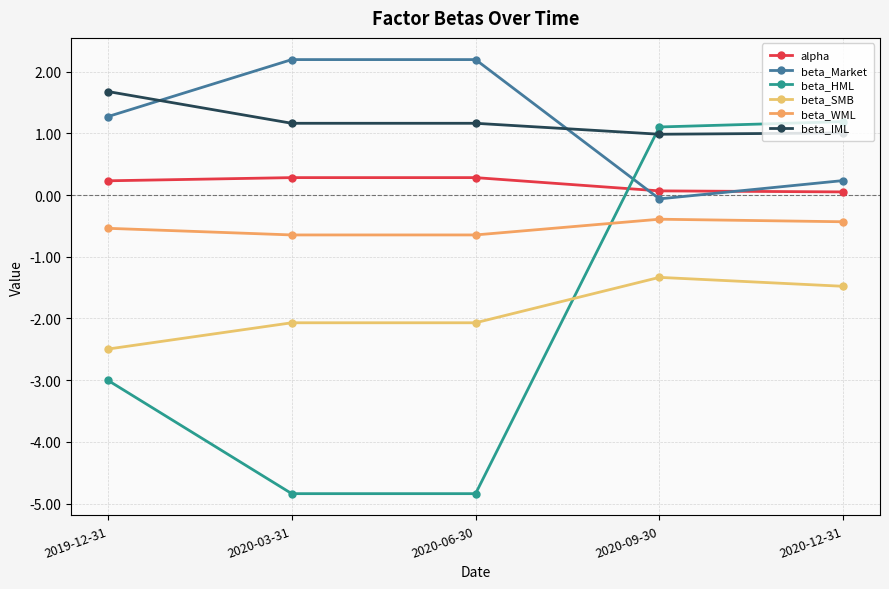

Is it true that beta_SMB equals -2.5 at 2019-12-31?

True